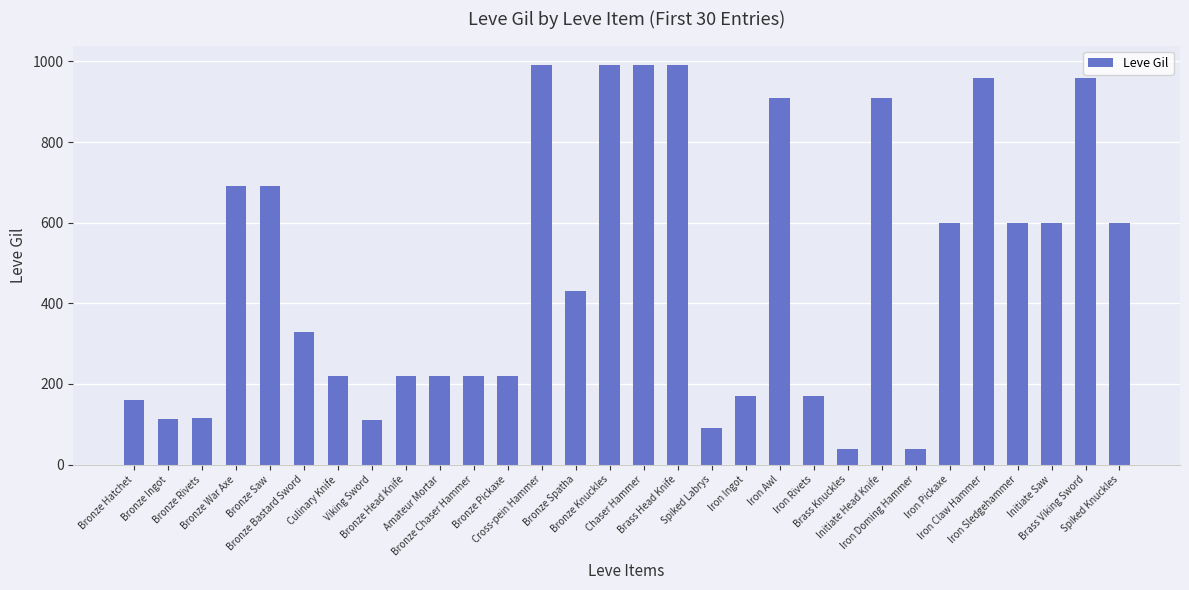

What is the maximum value shown in the chart?

990